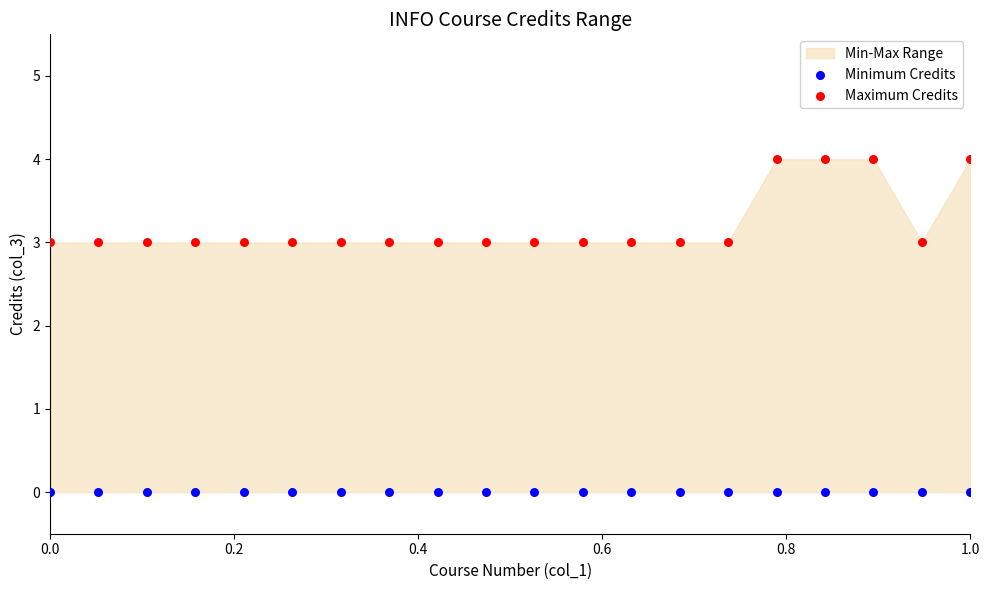

Which series reaches the minimum Y coordinate?

Minimum Credits